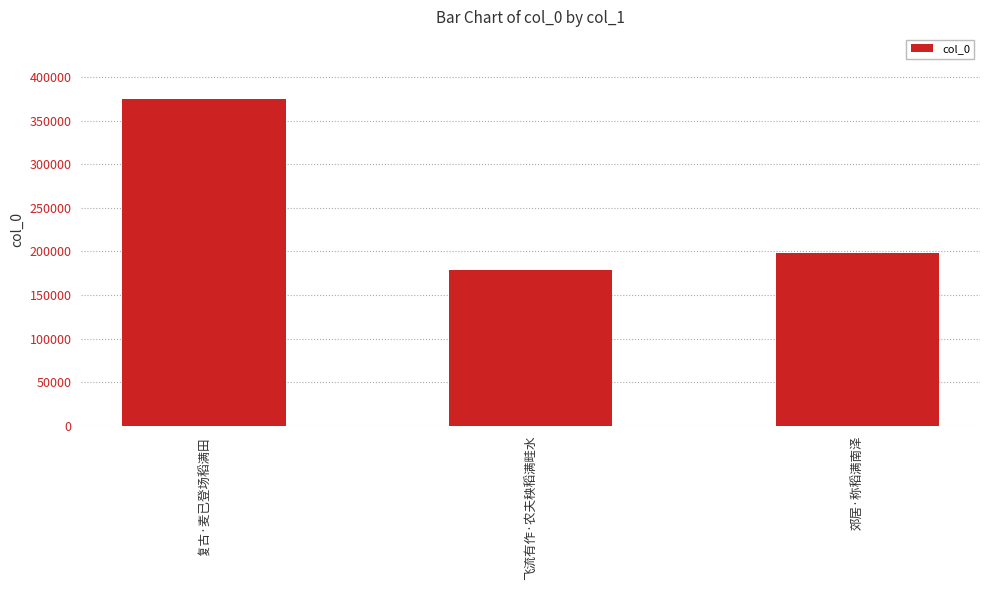

What position from the right is 郊居·称稻满南泽?

1